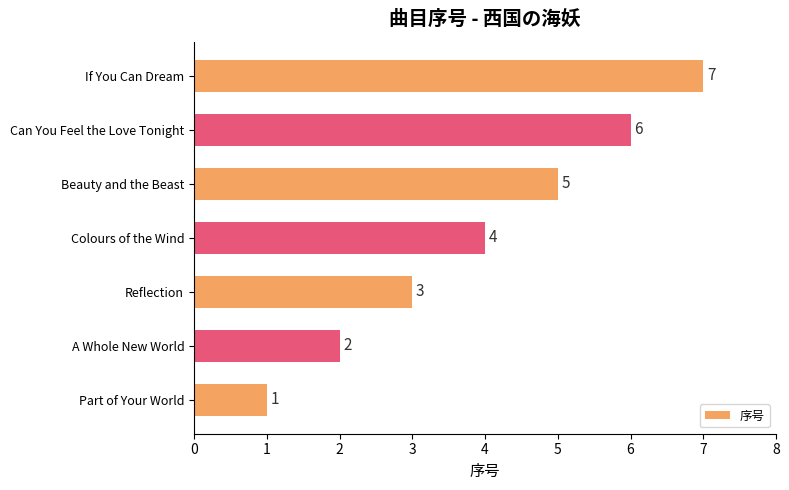

What is the difference between the maximum and minimum values?

6